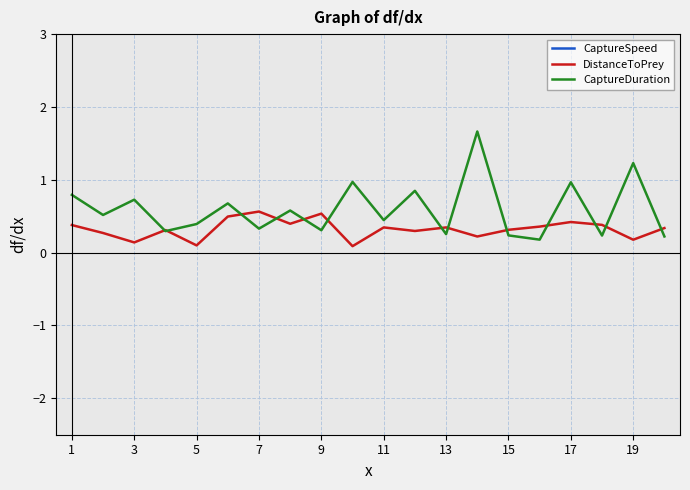

What is the spread (max minus min) of values at 1?

98.7